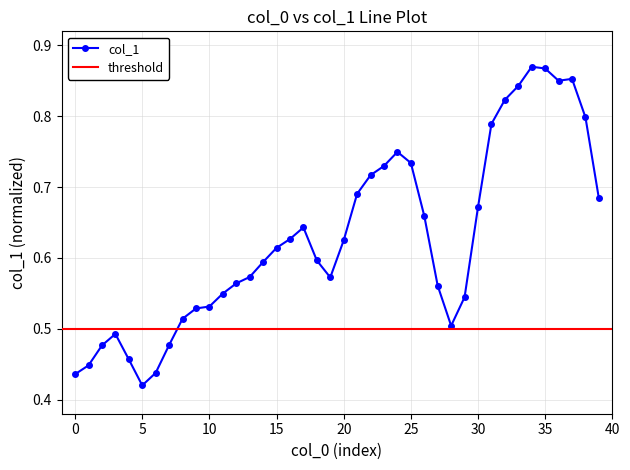

Reading left to right, list all the values displayed in this chart.

0.4	0.4	0.5	0.5	0.5	0.4	0.4	0.5	0.5	0.5	0.5	0.5	0.6	0.6	0.6	0.6	0.6	0.6	0.6	0.6	0.6	0.7	0.7	0.7	0.7	0.7	0.7	0.6	0.5	0.5	0.7	0.8	0.8	0.8	0.9	0.9	0.9	0.9	0.8	0.7